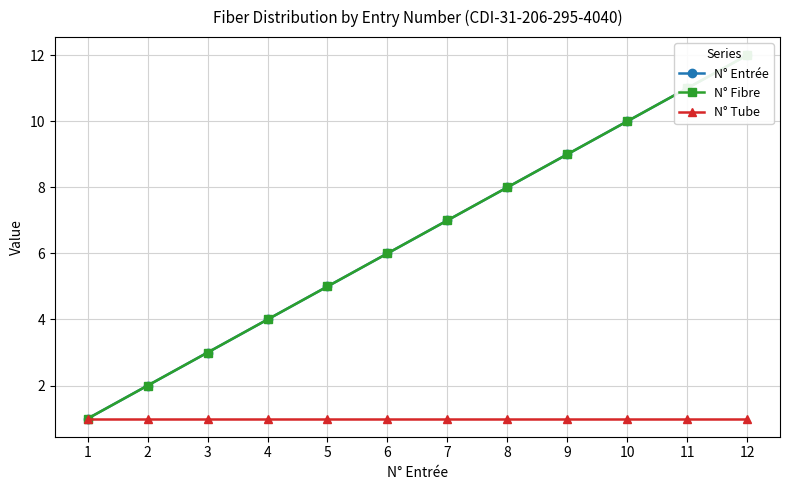

Does the chart have visible grid lines?

Yes